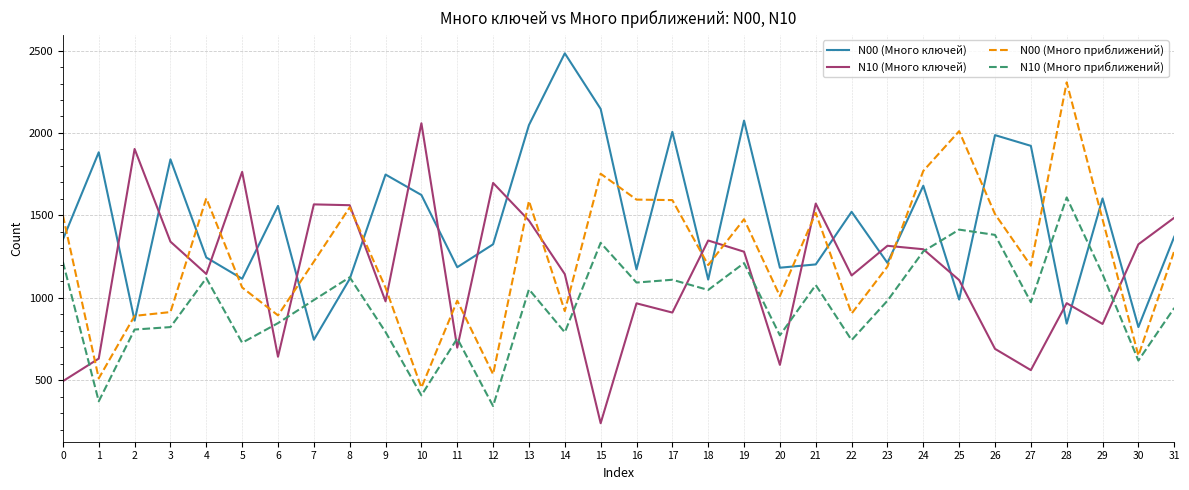

Which series has the largest total across all categories?

N00 (Много ключей)